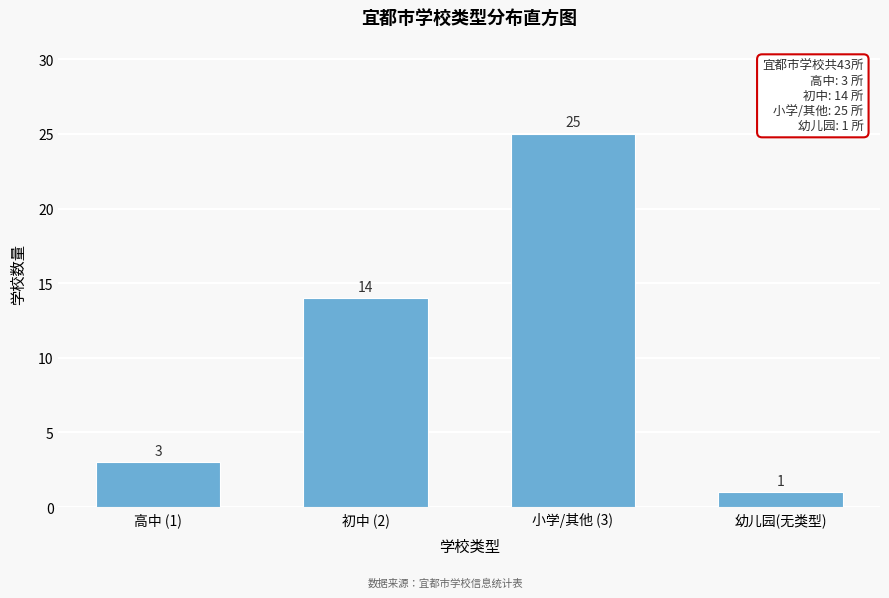

Reading left to right, what are all the values shown in this chart?

高中 (1)=3	初中 (2)=14	小学/其他 (3)=25	幼儿园(无类型)=1